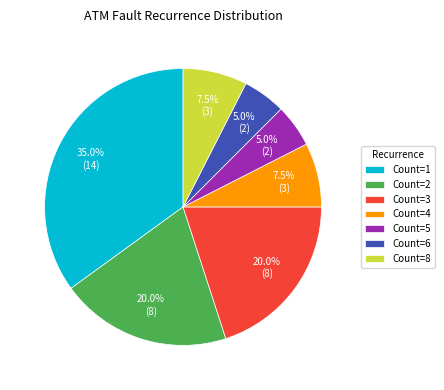

Which category has the biggest portion of the pie?

Count=1